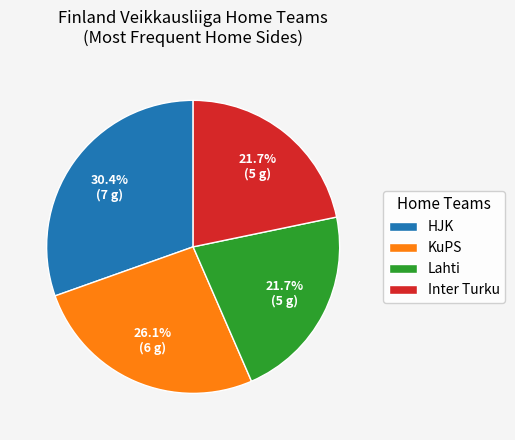

Does any single category account for the majority?

No